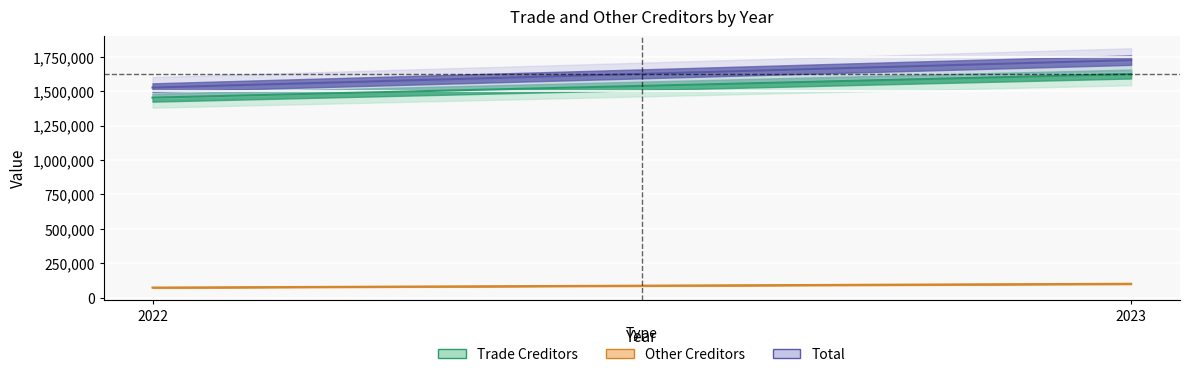

What is the value of the Other Creditors point at the 2nd from the left?

101119